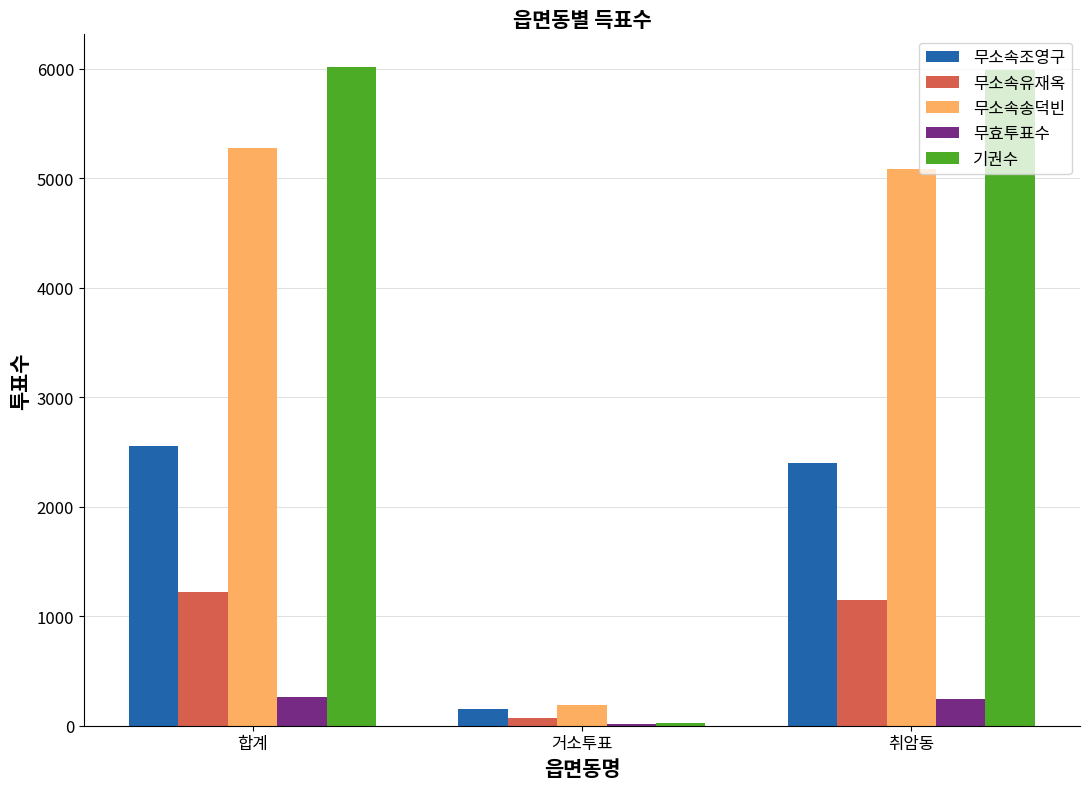

The value of 무소속조영구 at 합계 is 2554. True or false?

True